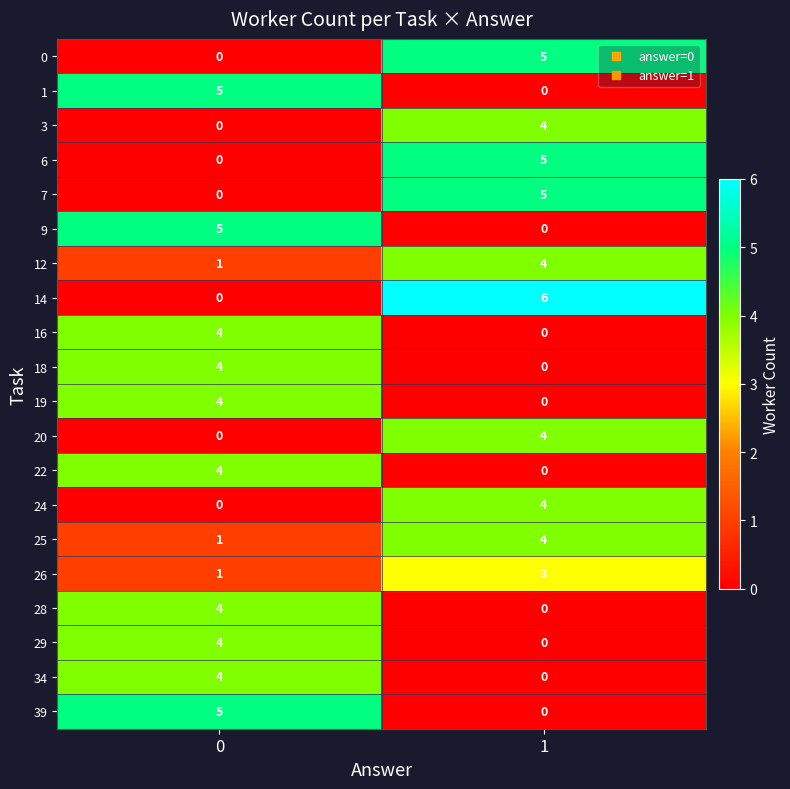

What value does the 16 series have at 0?

4